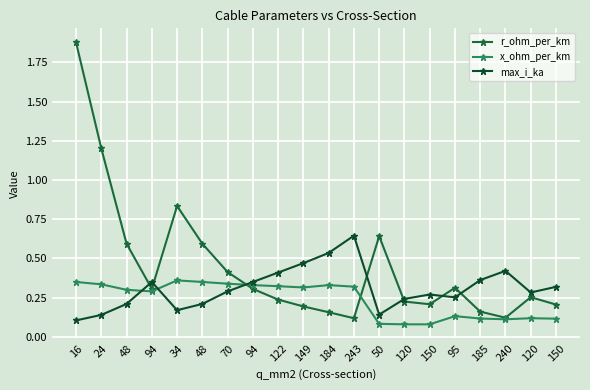

At how many categories does at least one series exceed 0?

20